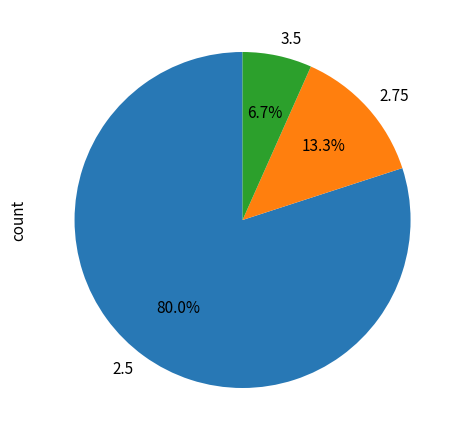

To the nearest percent, what is the difference between the largest and smallest slice percentages?

73%